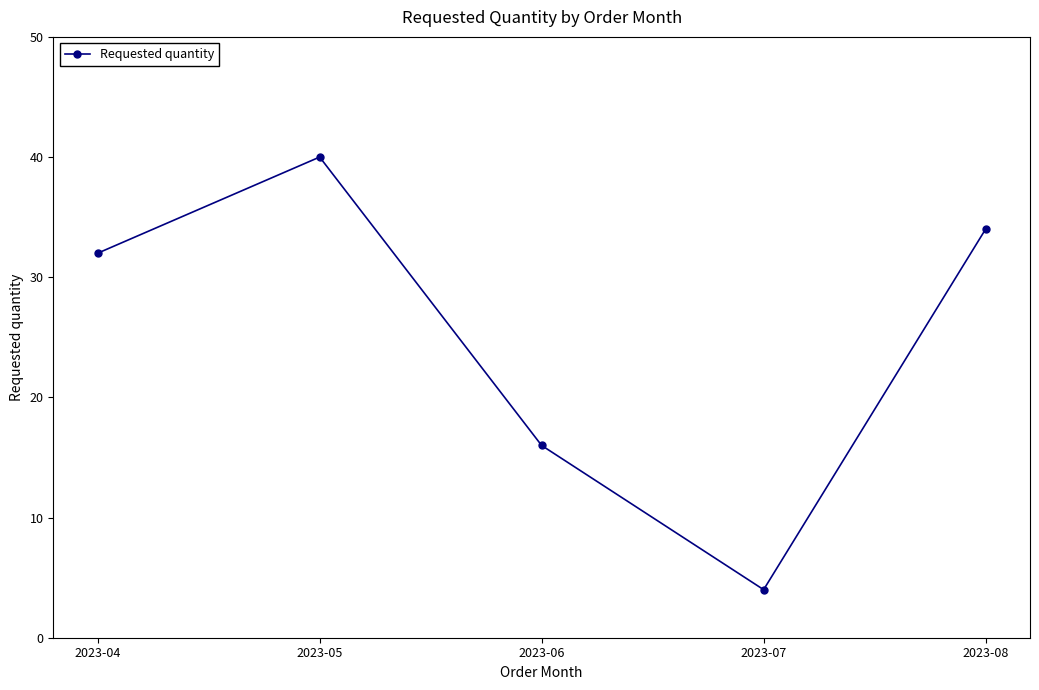

Approximately how many times larger is the value at 2023-06 compared to 2023-04?

0.5